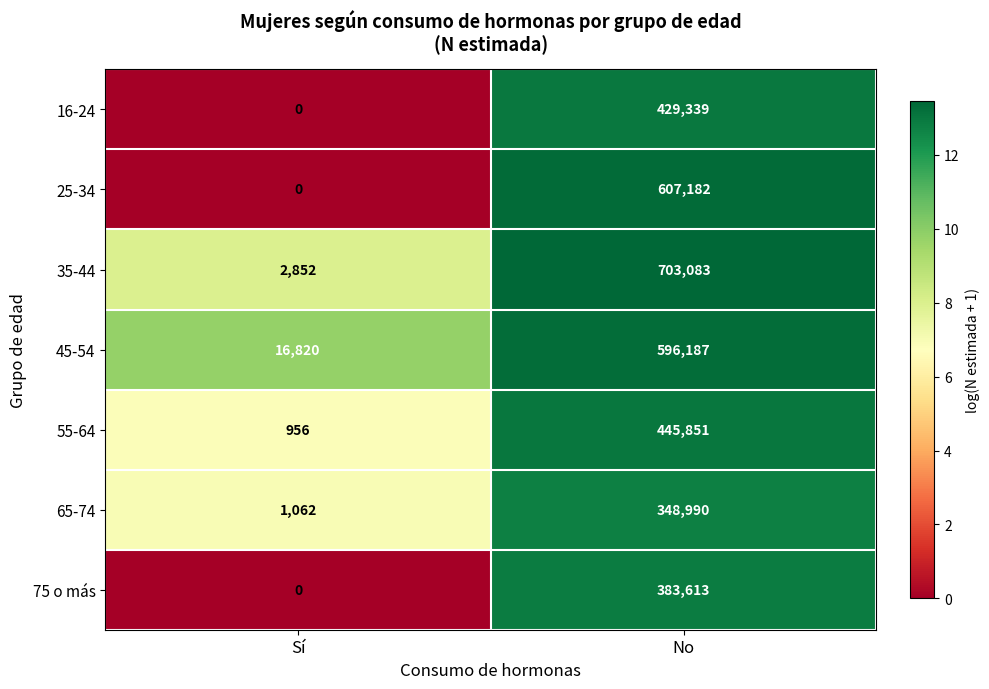

What is the total value across all series at Sí?

21690